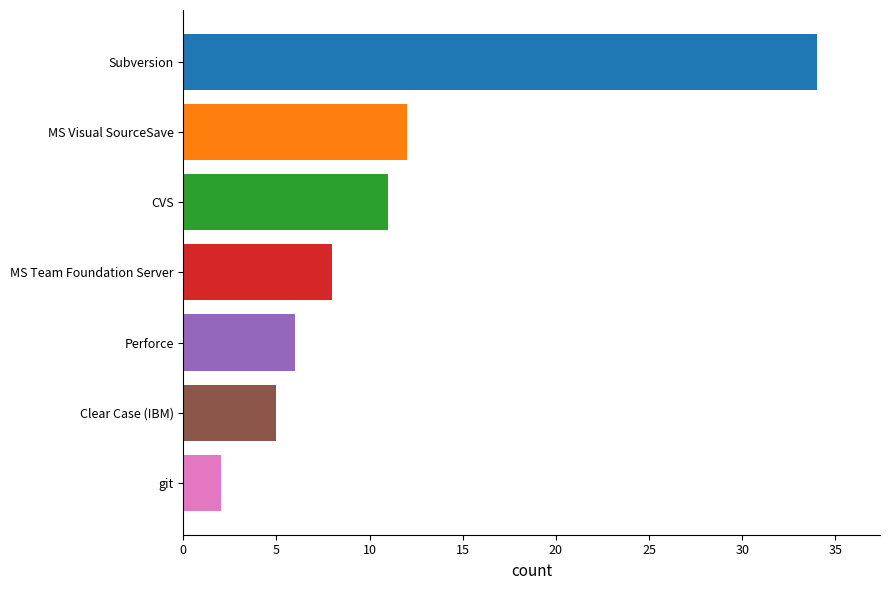

Reading bottom to top, what are all the values shown in this chart?

git=2	Clear Case (IBM)=5	Perforce=6	MS Team Foundation Server=8	CVS=11	MS Visual SourceSave=12	Subversion=34